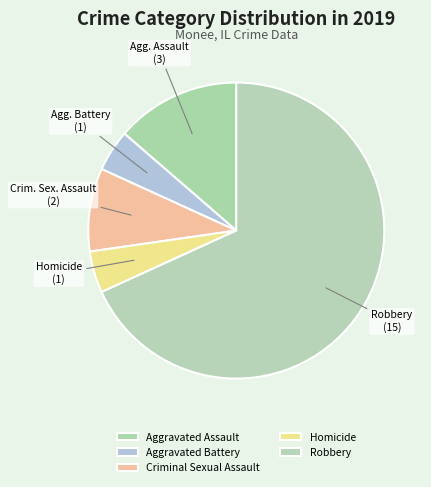

To the nearest percent, what is the difference between the Aggravated Assault and Homicide slice percentages?

9%